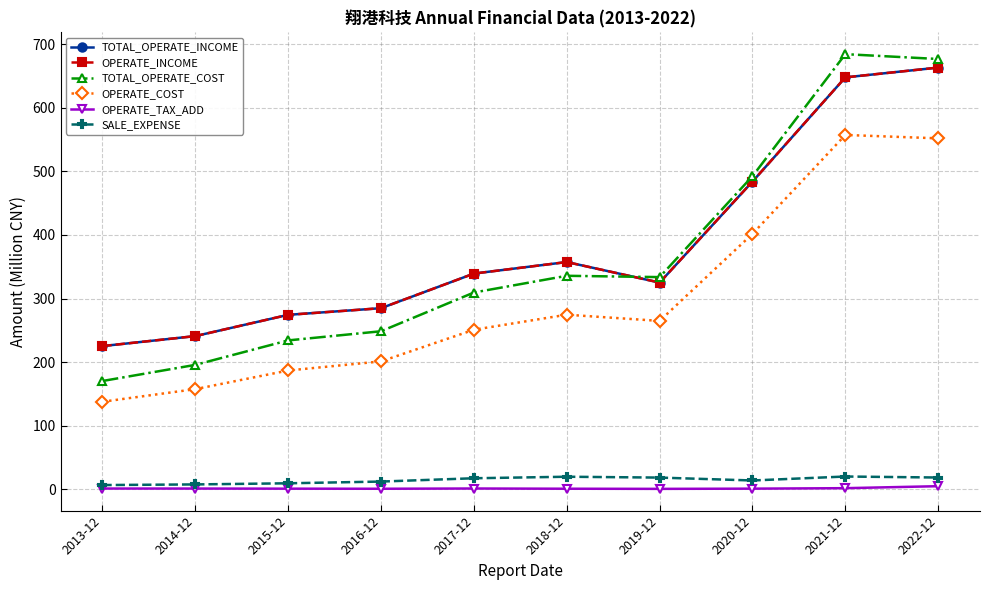

List the series in order of their peak value, lowest first.

OPERATE_TAX_ADD, SALE_EXPENSE, OPERATE_COST, TOTAL_OPERATE_INCOME, OPERATE_INCOME, TOTAL_OPERATE_COST